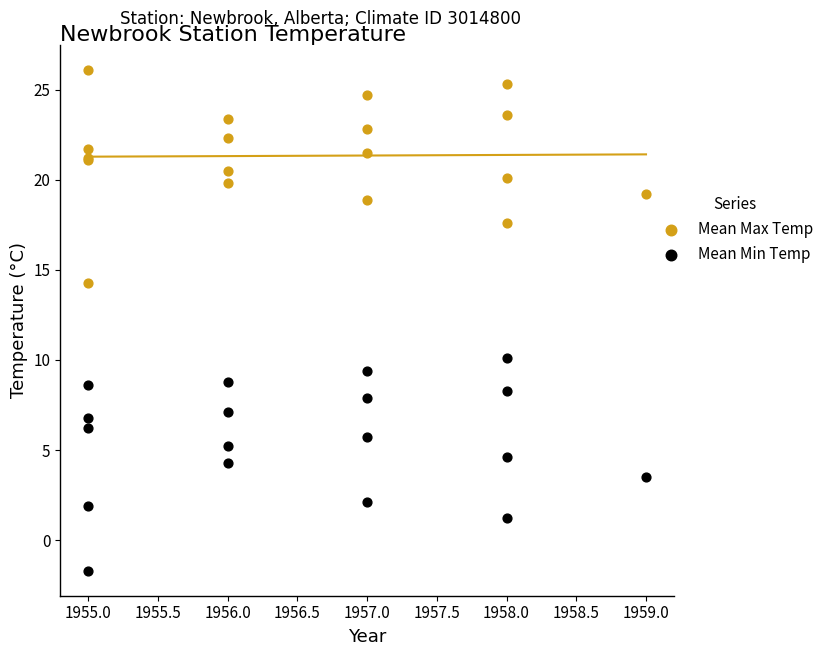

Which series reaches the minimum Y coordinate?

Mean Min Temp